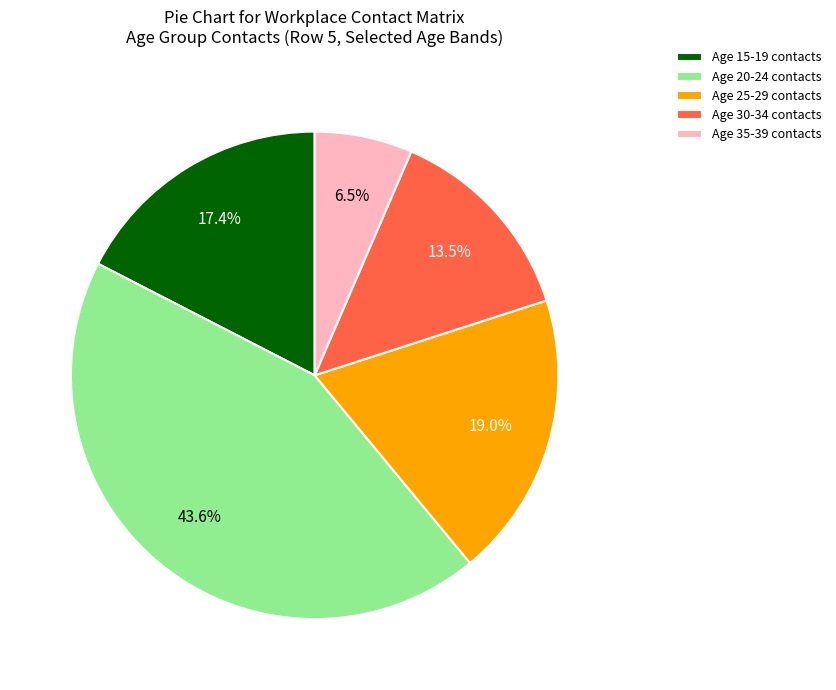

Count the number of slices in the pie.

5